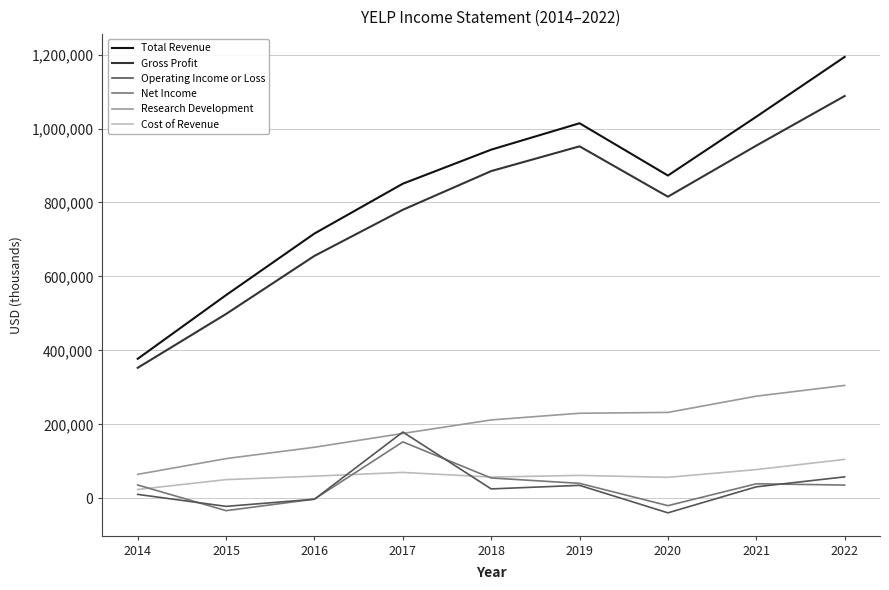

In Net Income, how many points are lower than both neighbors (excluding endpoints)?

2